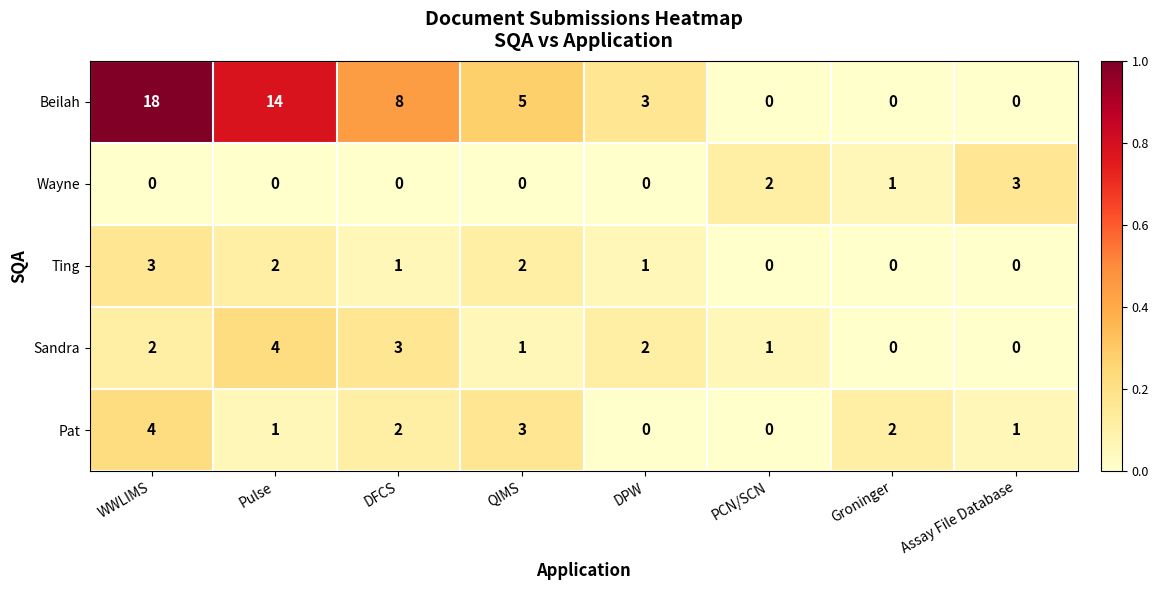

True or false: Ting has a value of 0 at DFCS.

False